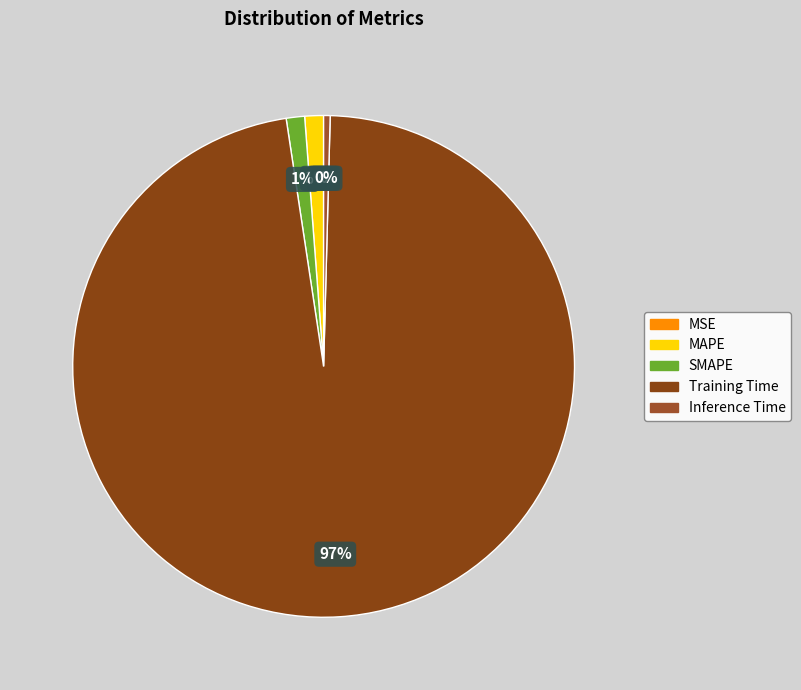

How many segments does this pie chart have?

5